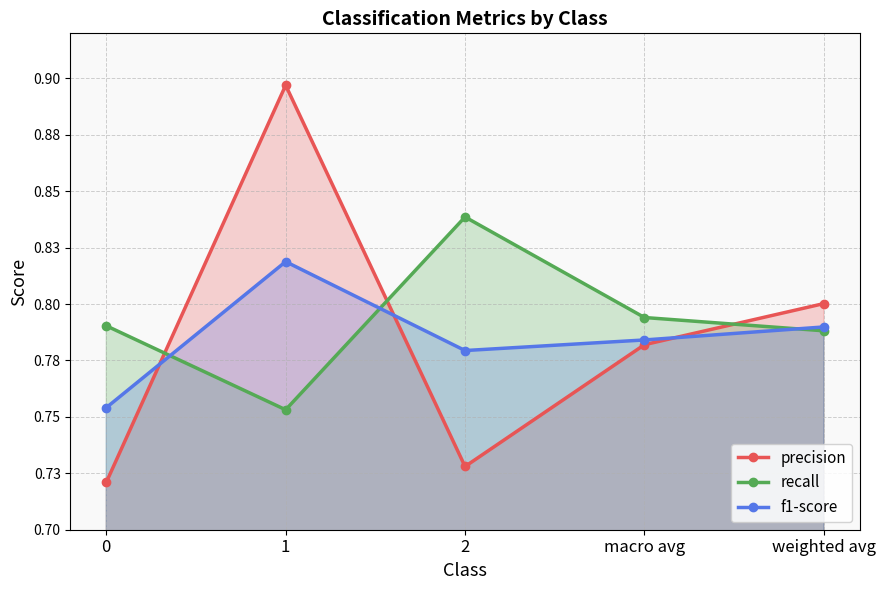

What value does the recall series have at 1?

0.8